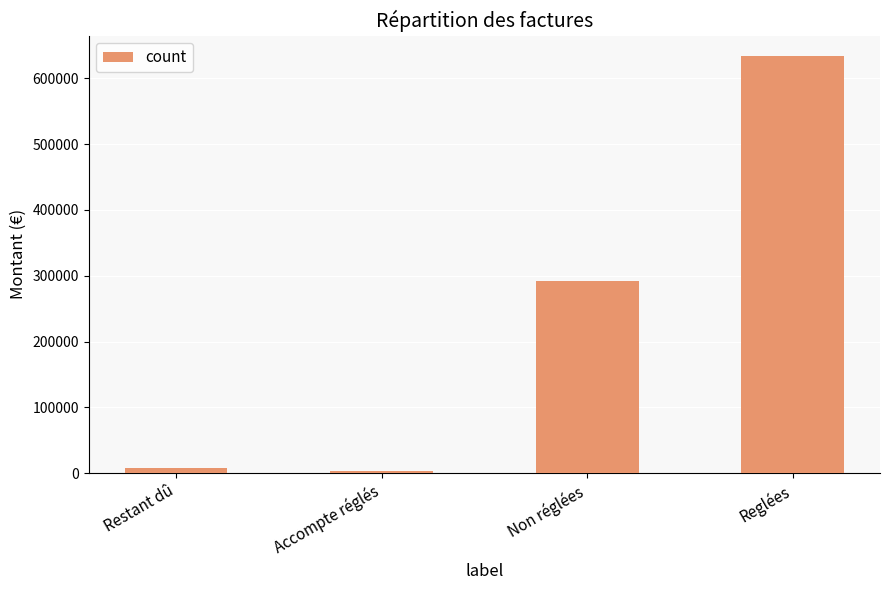

Count the number of categories in the chart.

4